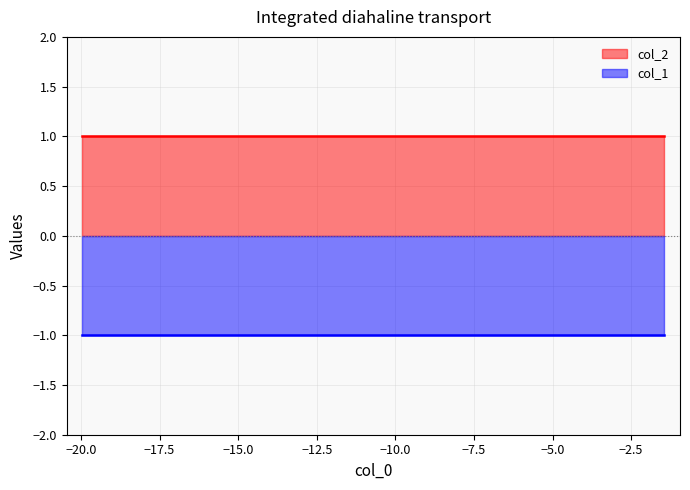

Reading left to right, list all the values displayed in this chart.

col_1: 0=-1	1=-1	2=-1	3=-1	4=-1	5=-1	6=-1	7=-1	8=-1	9=-1
col_2: 0=1	1=1	2=1	3=1	4=1	5=1	6=1	7=1	8=1	9=1